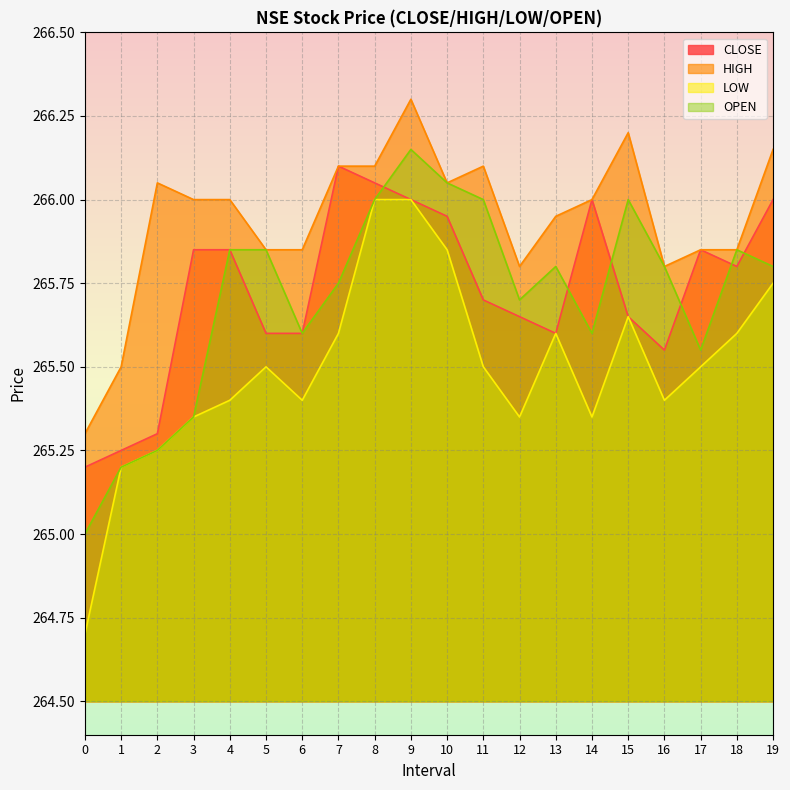

Read the OPEN value at 6.

265.6